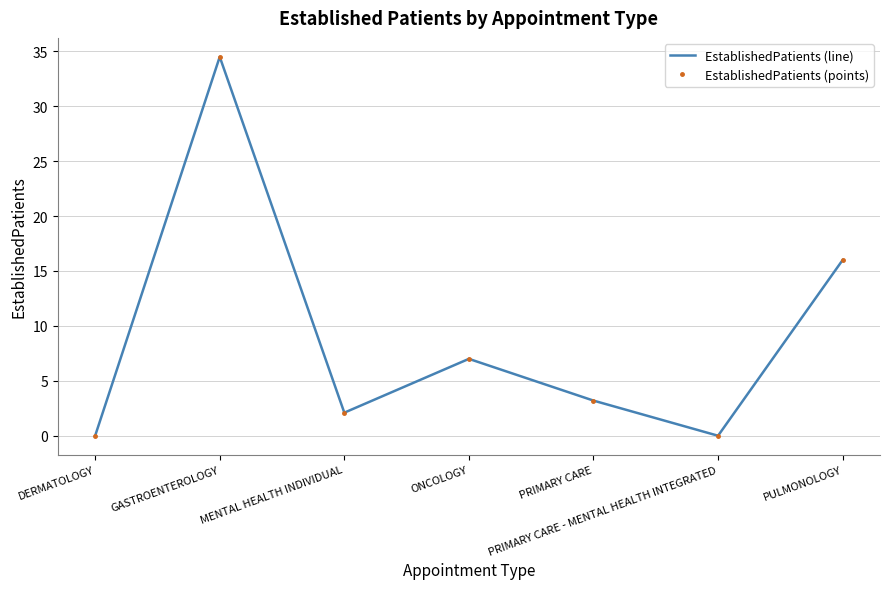

True or false: EstablishedPatients (line) and EstablishedPatients (points) intersect in this chart.

False